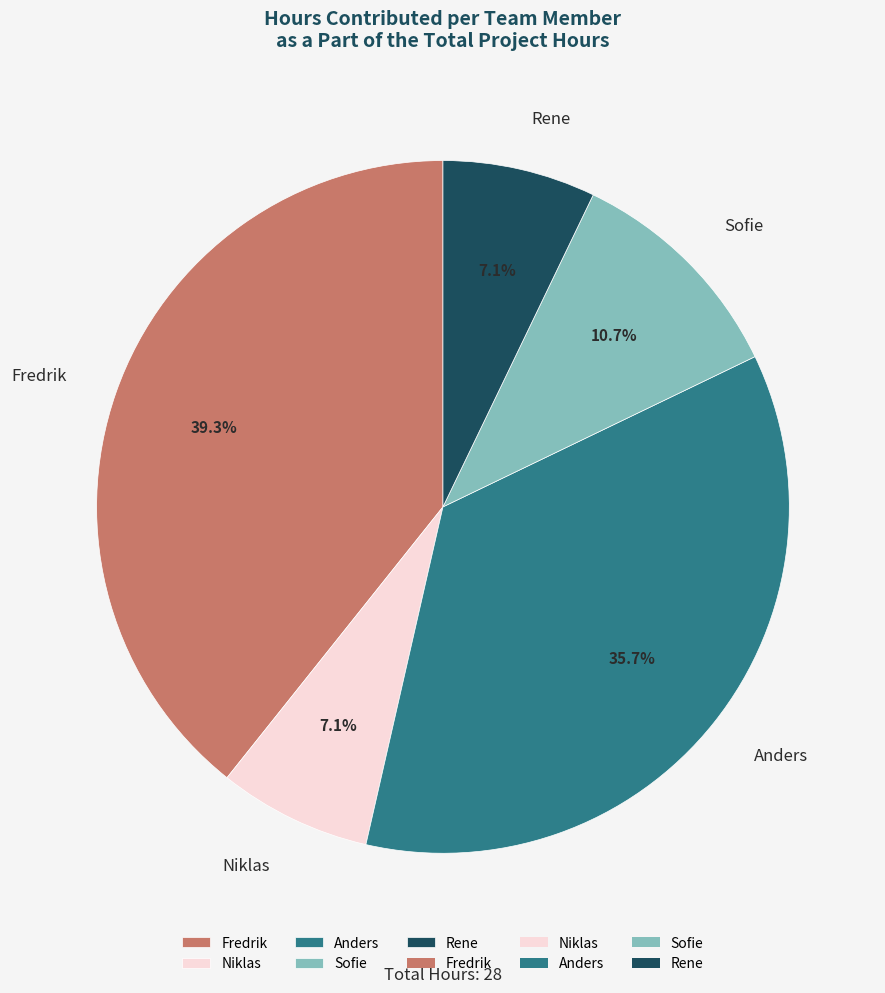

Count the number of slices in the pie.

5